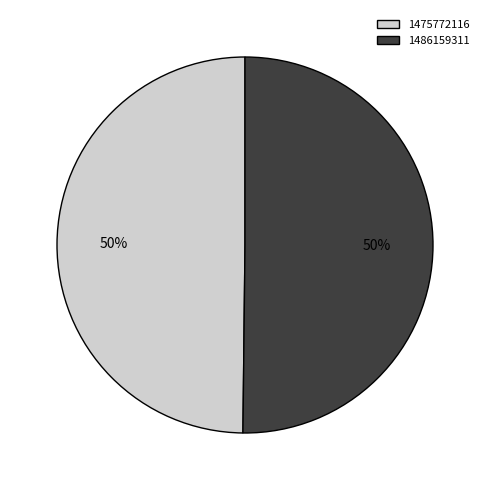

What percentage is the 1475772116 slice, to the nearest percent?

50%